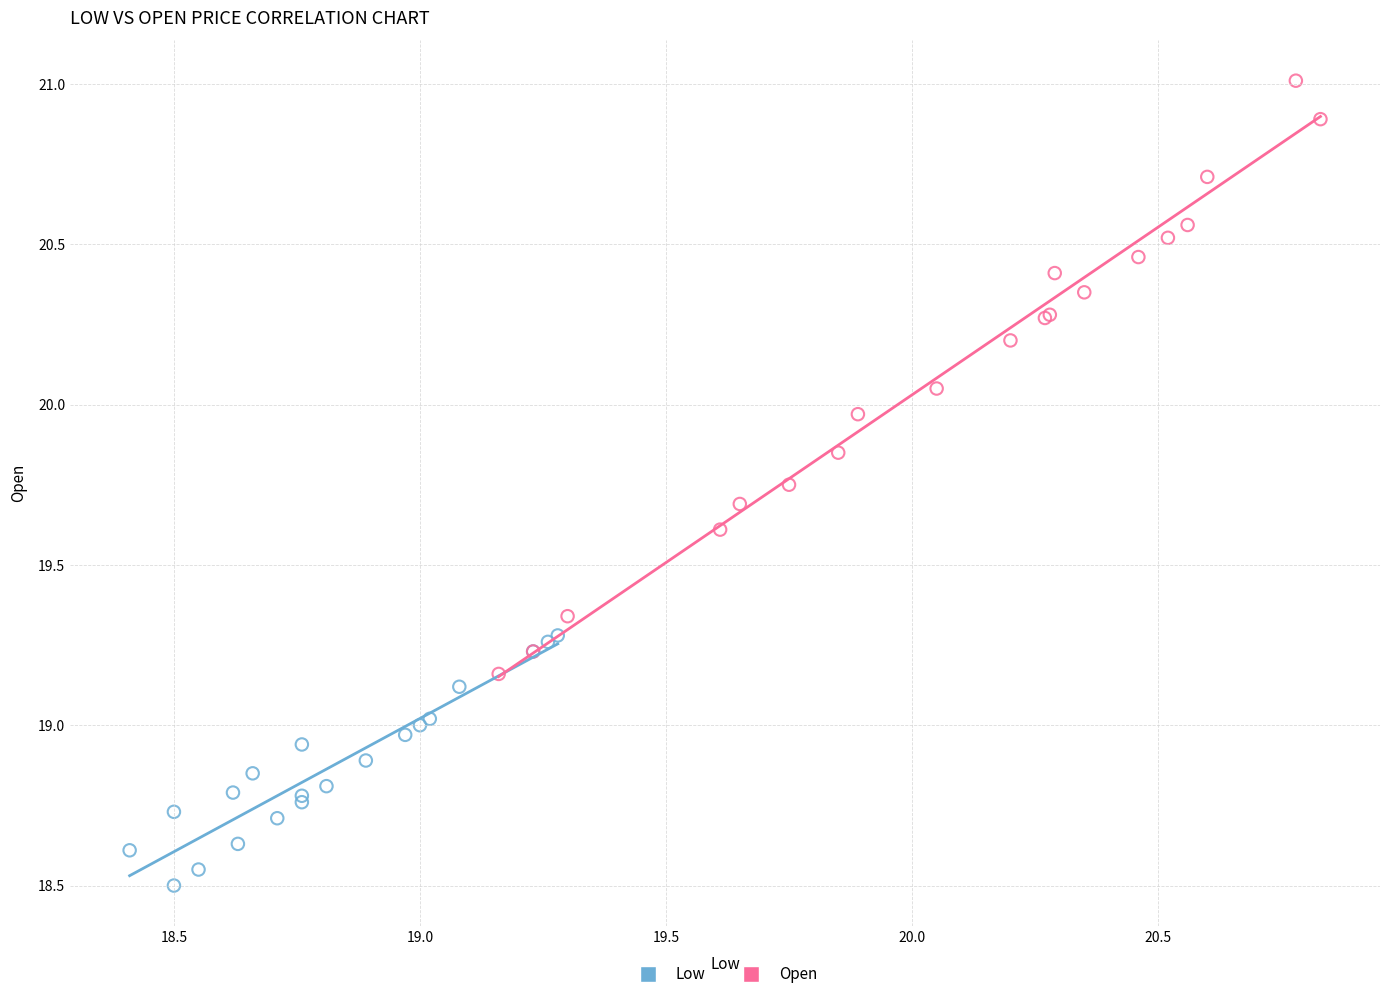

Which series reaches the minimum Y coordinate?

Low